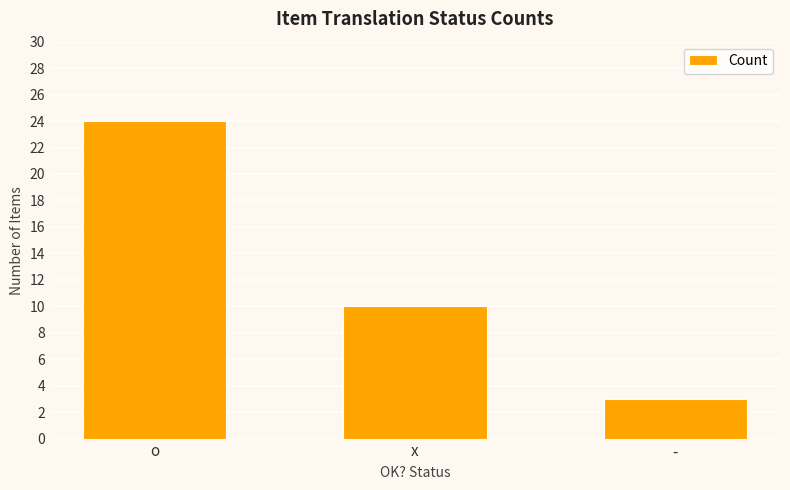

What is the difference between the second highest and minimum values?

7